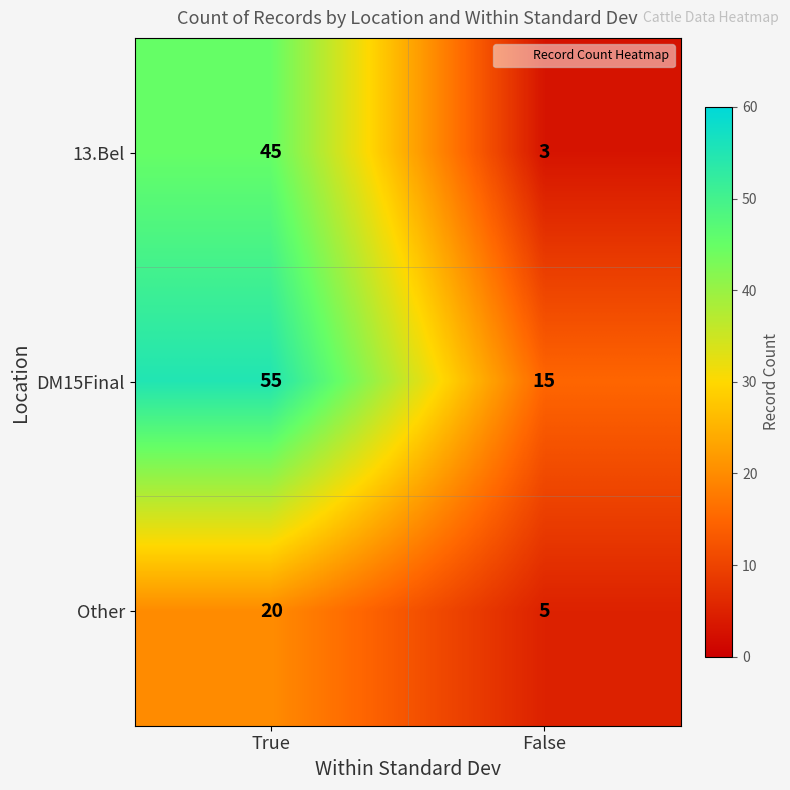

What is the approximate value of Other at False?

5